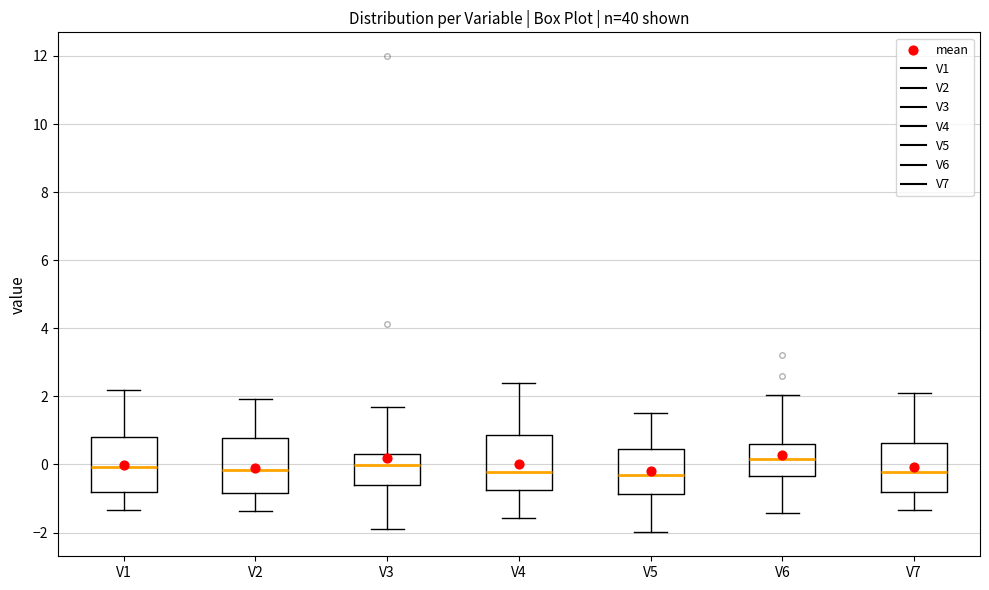

Reading left to right, read every box against the y-axis: the position of its median line, the range the box covers, and the ends of its whiskers. The values are not printed on the chart, so give them approximately, as read against the axis.

V1: median 0.0, box -0.8 to 0.8, whiskers -1.4 to 2.2
V2: median -0.2, box -0.8 to 0.8, whiskers -1.4 to 2.0
V3: median 0.0, box -0.6 to 0.4, whiskers -2.0 to 1.6
V4: median -0.2, box -0.8 to 0.8, whiskers -1.6 to 2.4
V5: median -0.4, box -0.8 to 0.4, whiskers -2.0 to 1.6
V6: median 0.2, box -0.4 to 0.6, whiskers -1.4 to 2.0
V7: median -0.2, box -0.8 to 0.6, whiskers -1.4 to 2.2